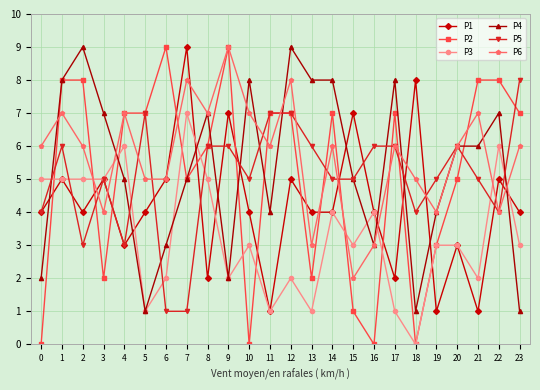

After their last crossing, which series has the higher values: P6 or P3?

P6